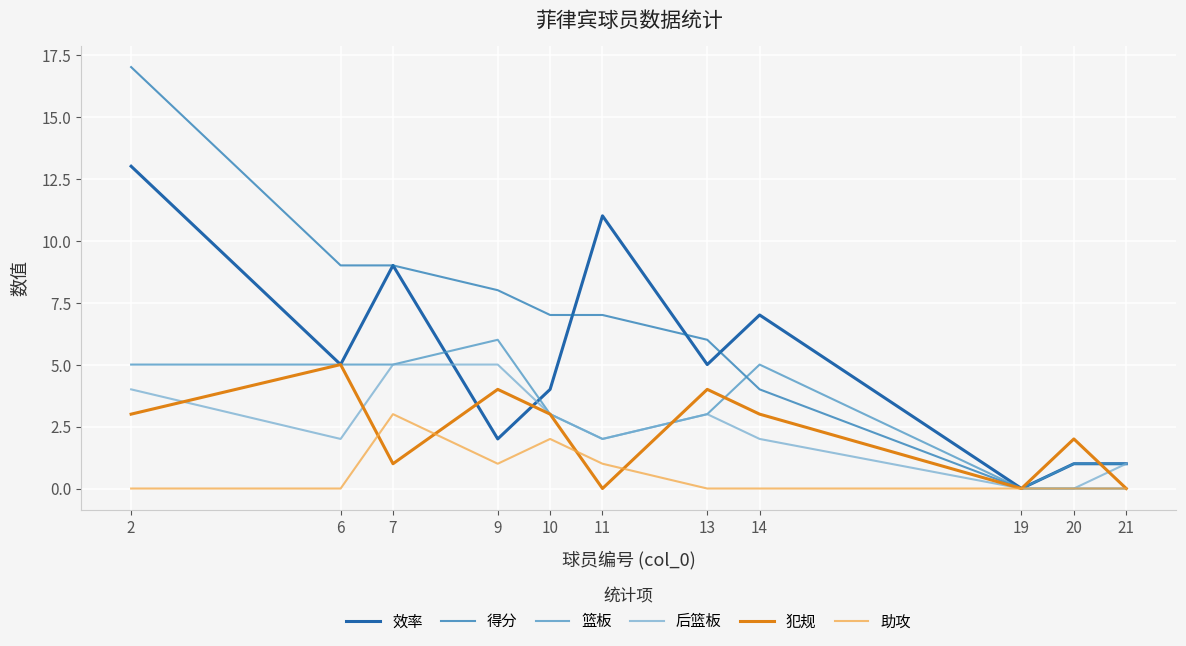

Where is the first local minimum for 助攻?

9